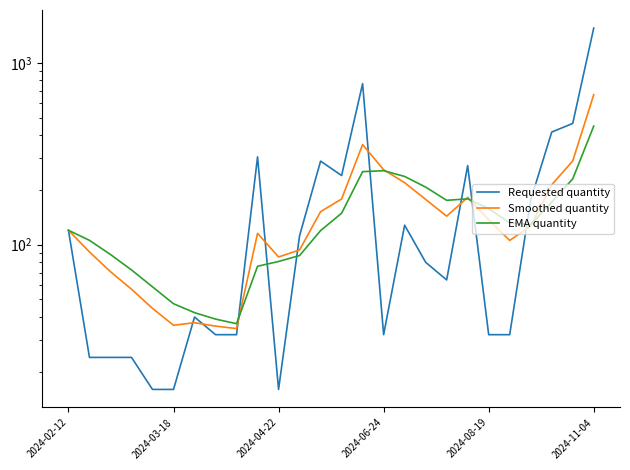

Between 22 and 17, which is larger?

22